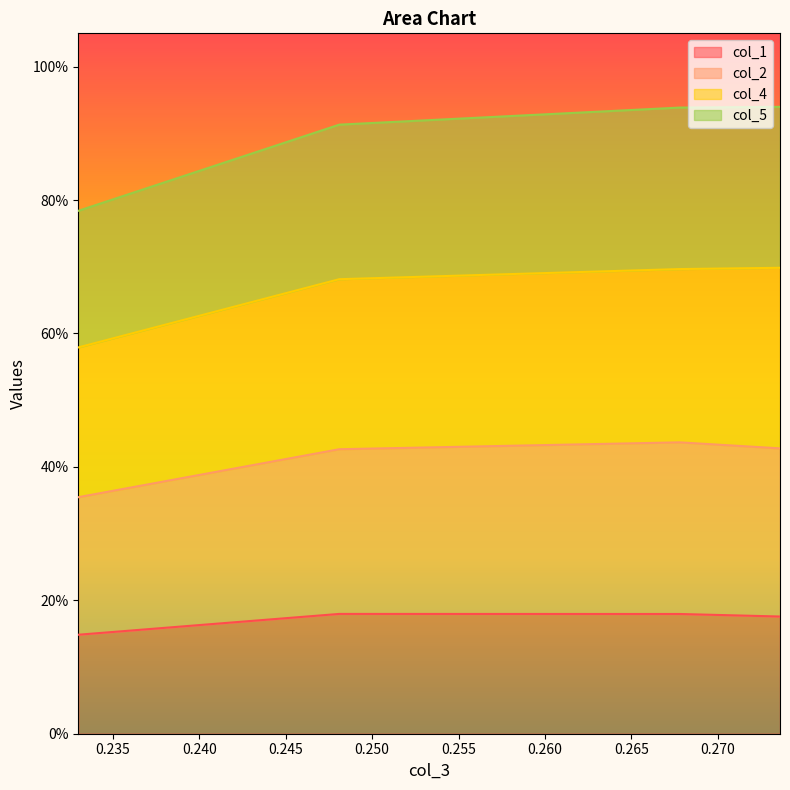

Is it true that col_2 equals 0.5 at 0.233?

False